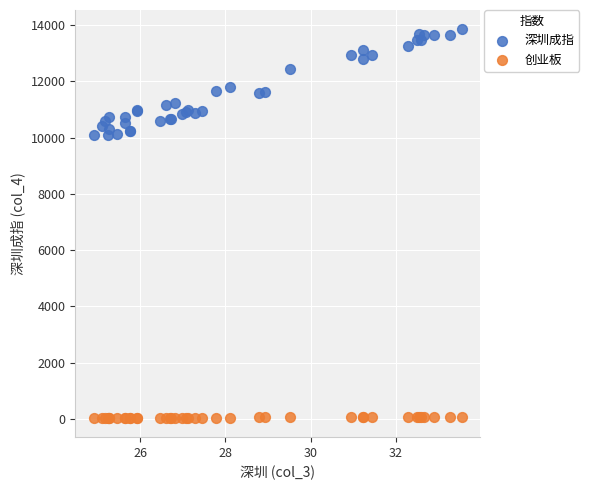

Which series reaches the maximum Y coordinate?

深圳成指